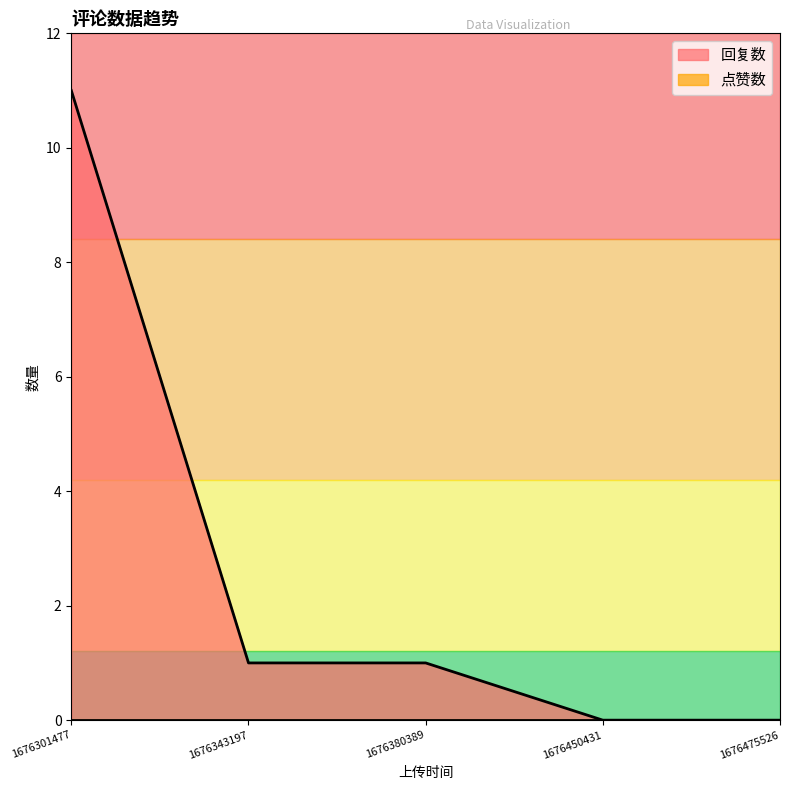

How many distinct data groups are displayed?

2